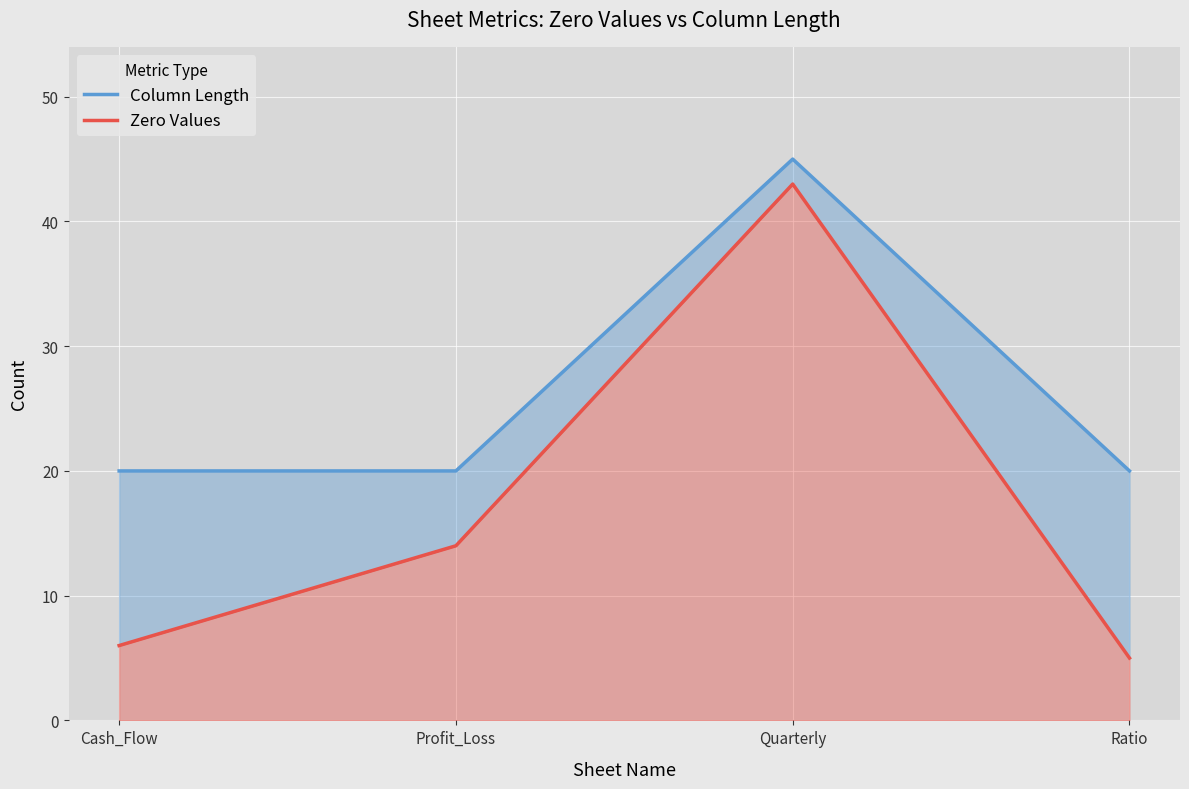

True or false: Zero Values and Column Length cross at least once.

False